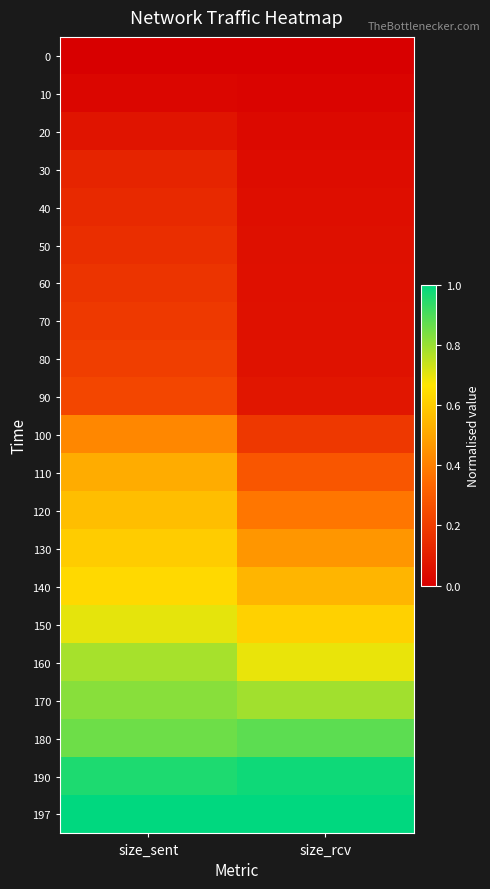

Rank the series by their maximum value, from highest to lowest.

197, 190, 180, 170, 160, 150, 140, 130, 120, 110, 100, 90, 80, 70, 60, 50, 40, 30, 20, 10, 0